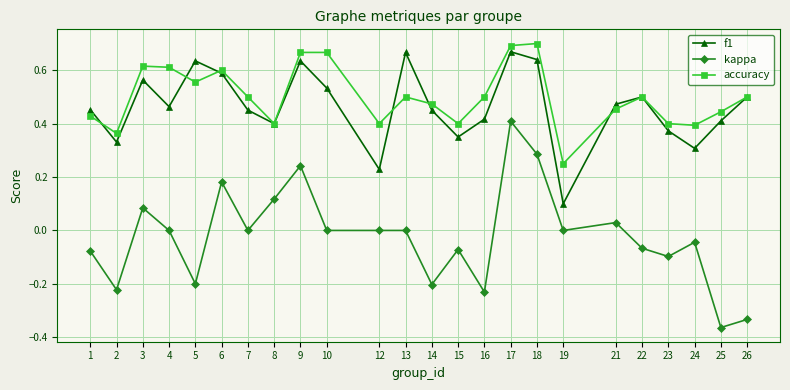

At which category does f1 reach its first local valley?

2